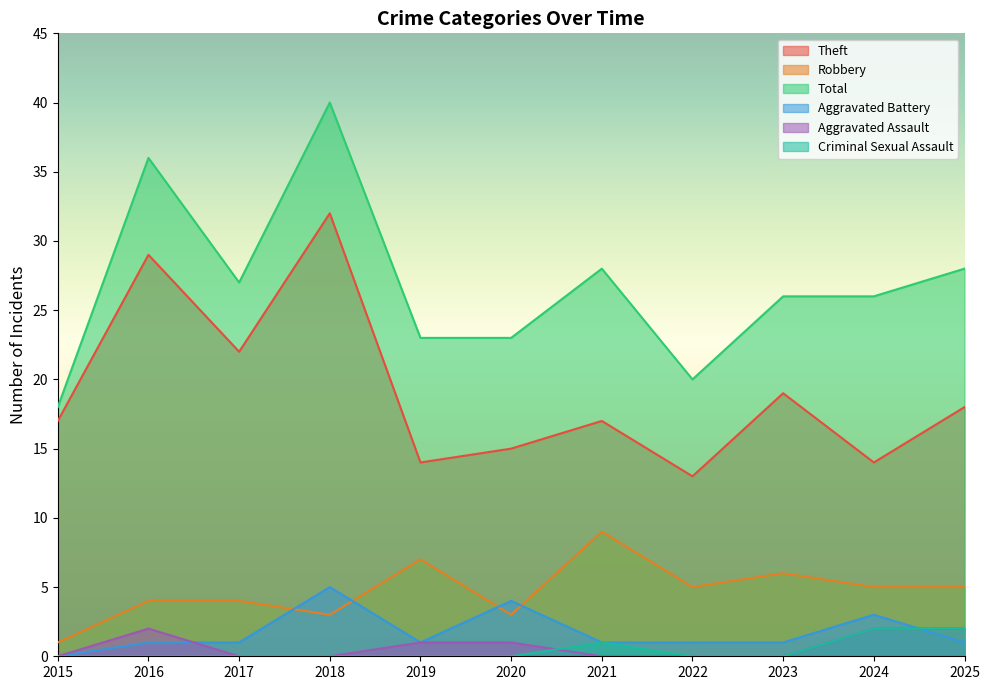

Which series has the widest spread of values?

Total